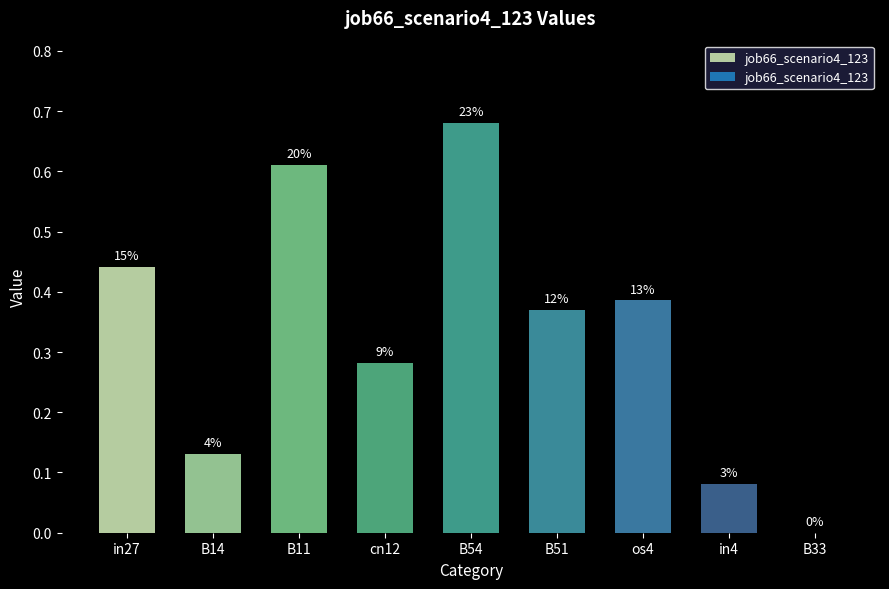

Are the bars horizontal?

No